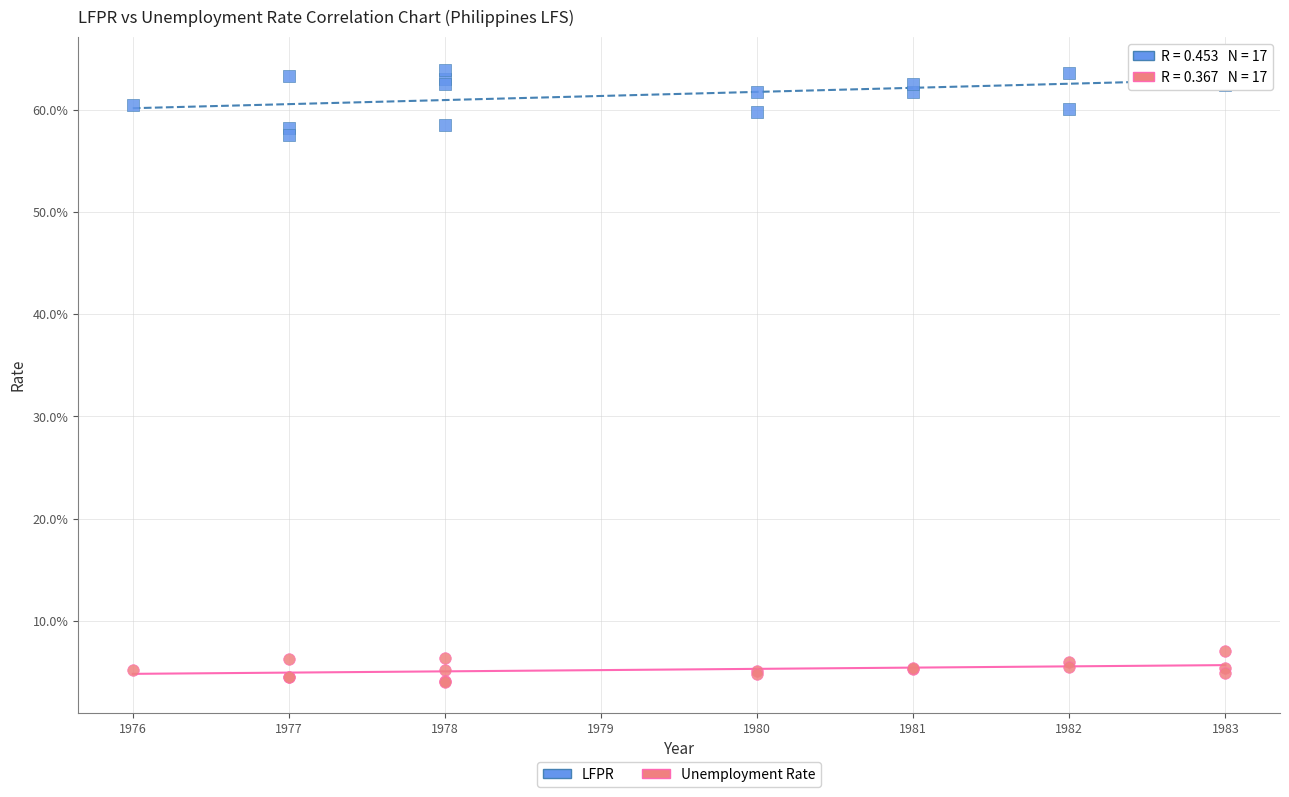

Which series reaches the minimum Y coordinate?

Unemployment Rate